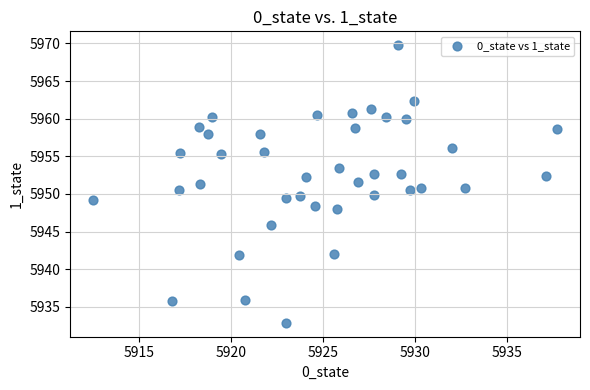

What is the range of Y values (max minus min)?

36.9